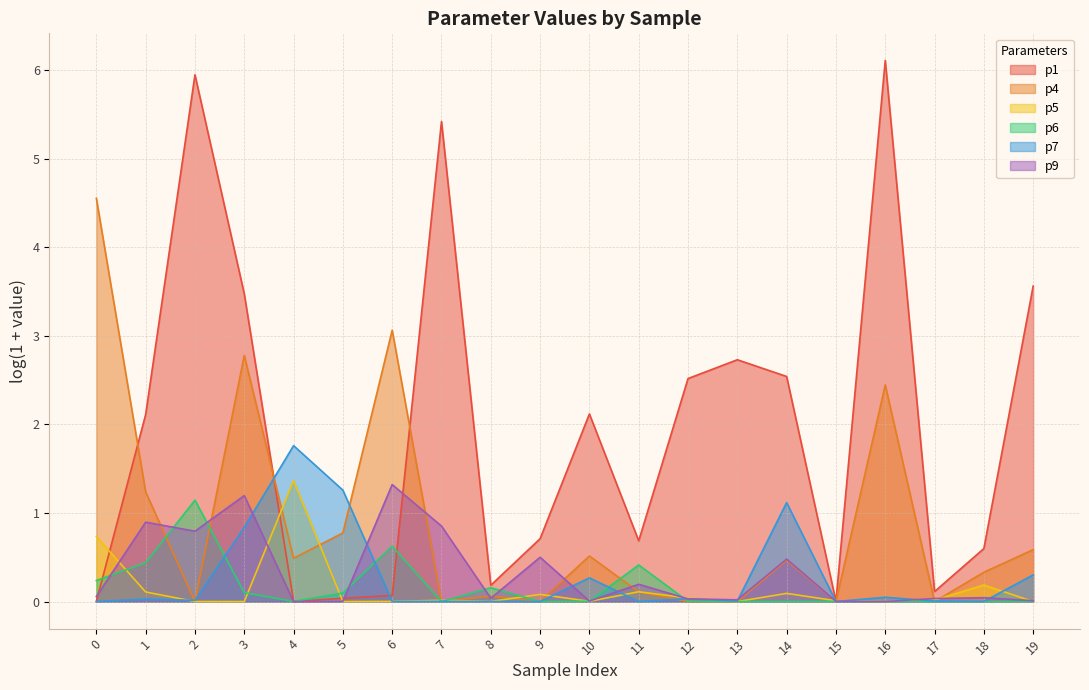

Which series has the largest range (max minus min)?

p1